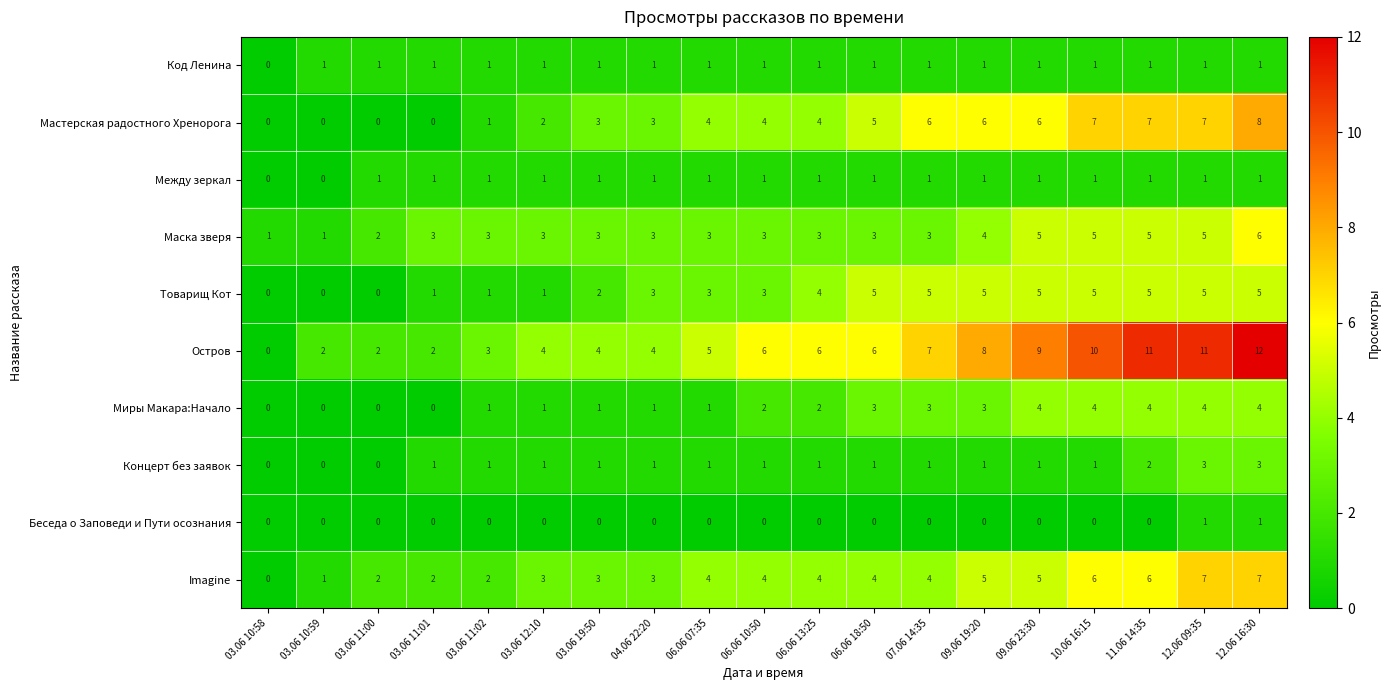

Count the number of categories in the chart.

19